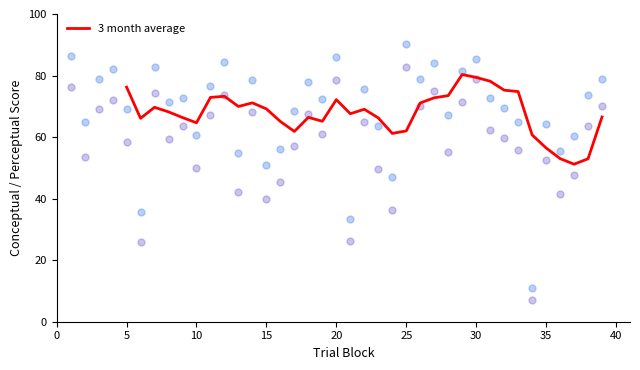

Which series has the widest spread of Y values?

conceptual